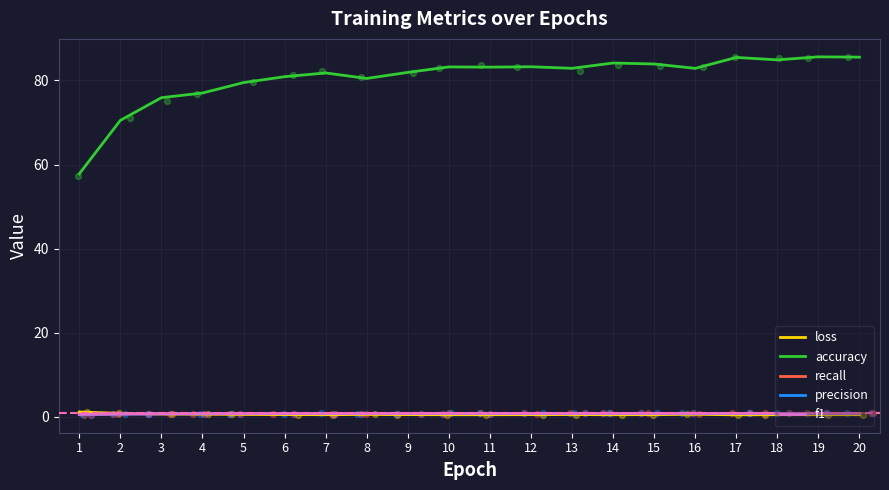

At how many categories does at least one series exceed 32?

20